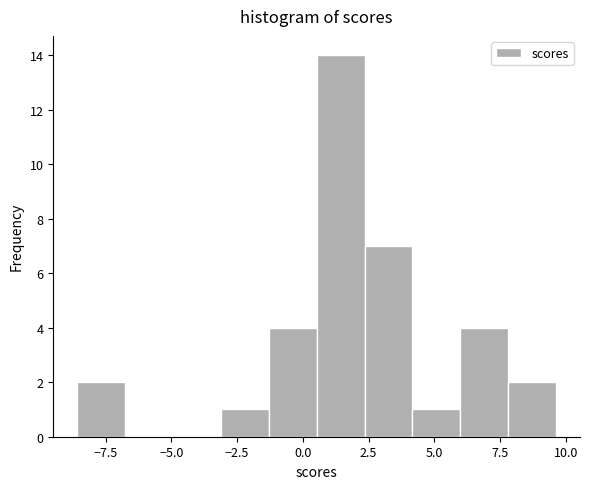

Around what value on the x-axis is the tallest bar? Give the approximate position of its centre, as read against the axis.

1.5